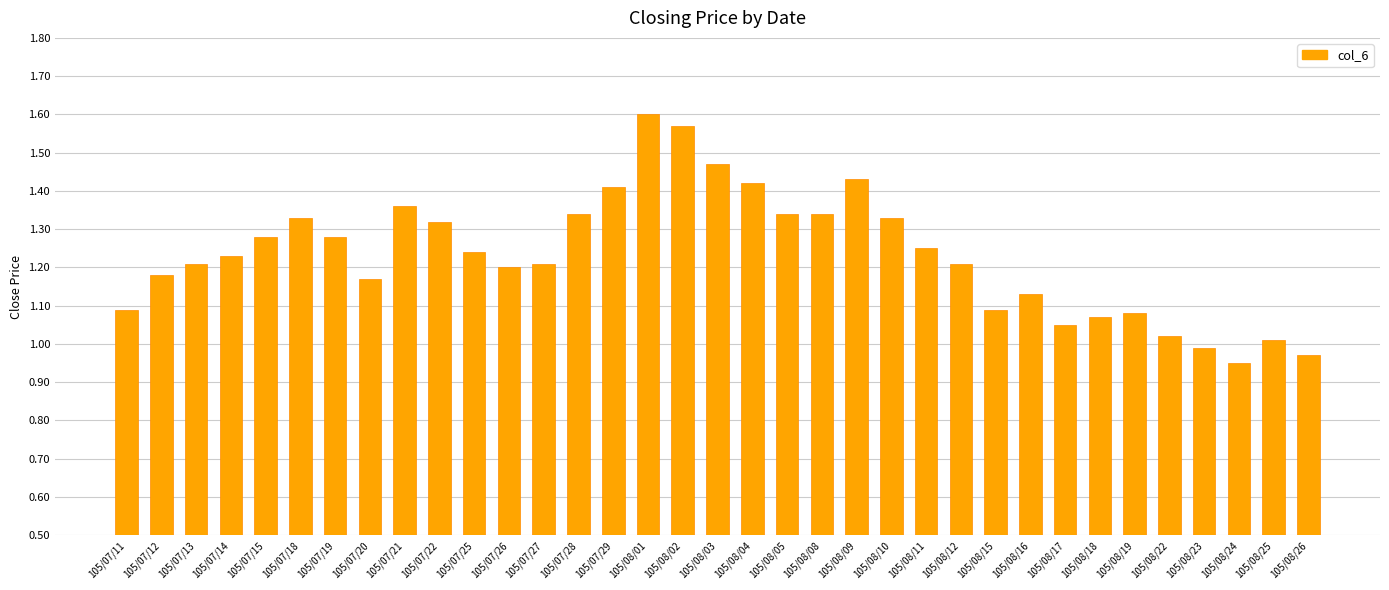

Does the chart contain any negative values?

No